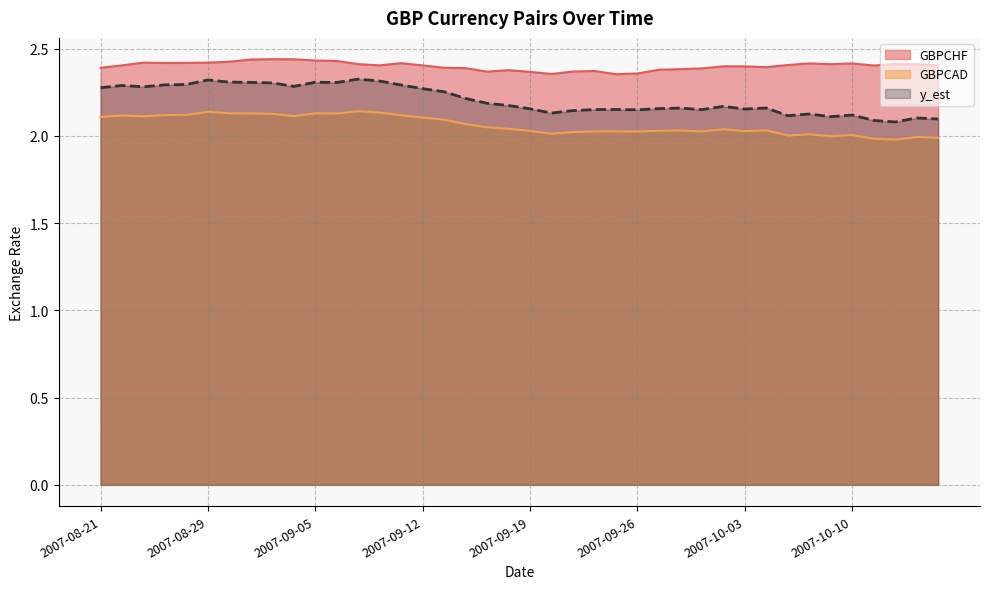

What is the value of the GBPCHF point at the 16th from the left?

2.4